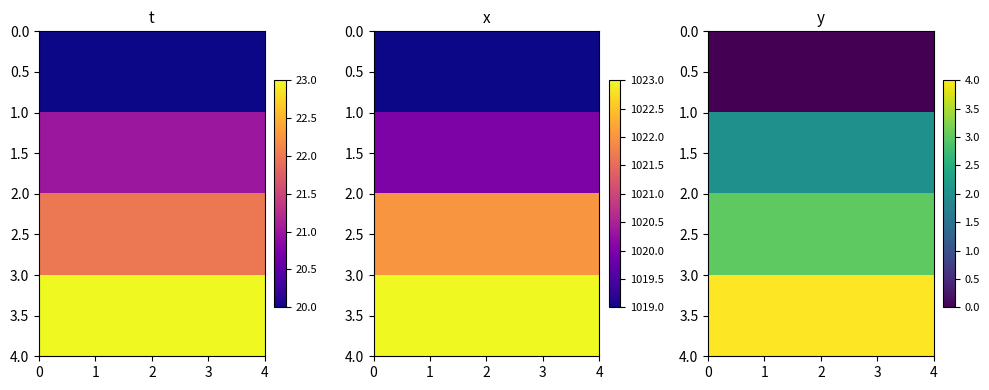

The row_0 series shows 0 at 2. True or false?

True